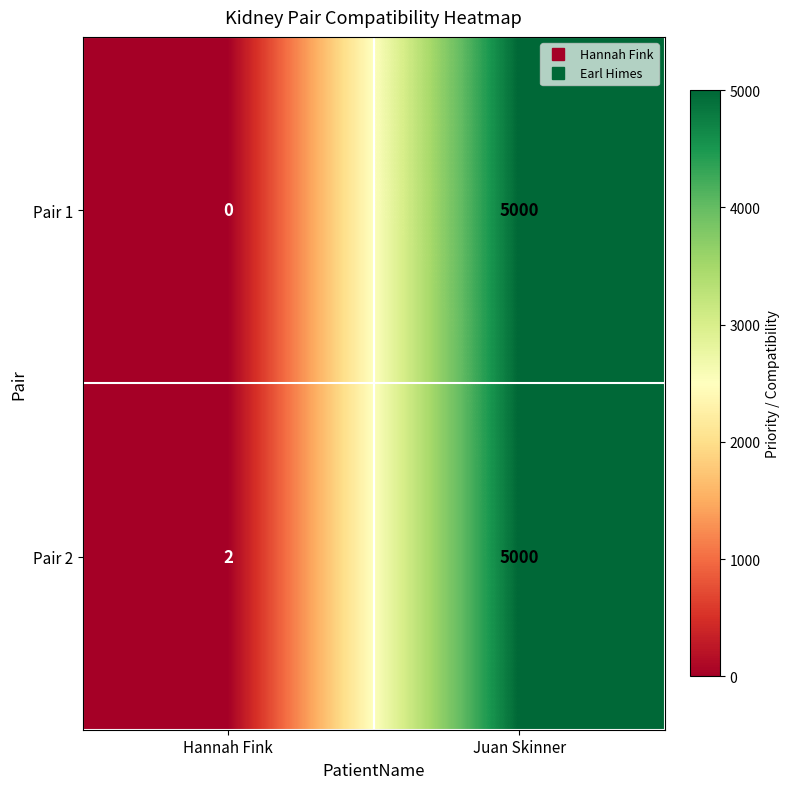

What is the total value across all series at Hannah Fink?

2